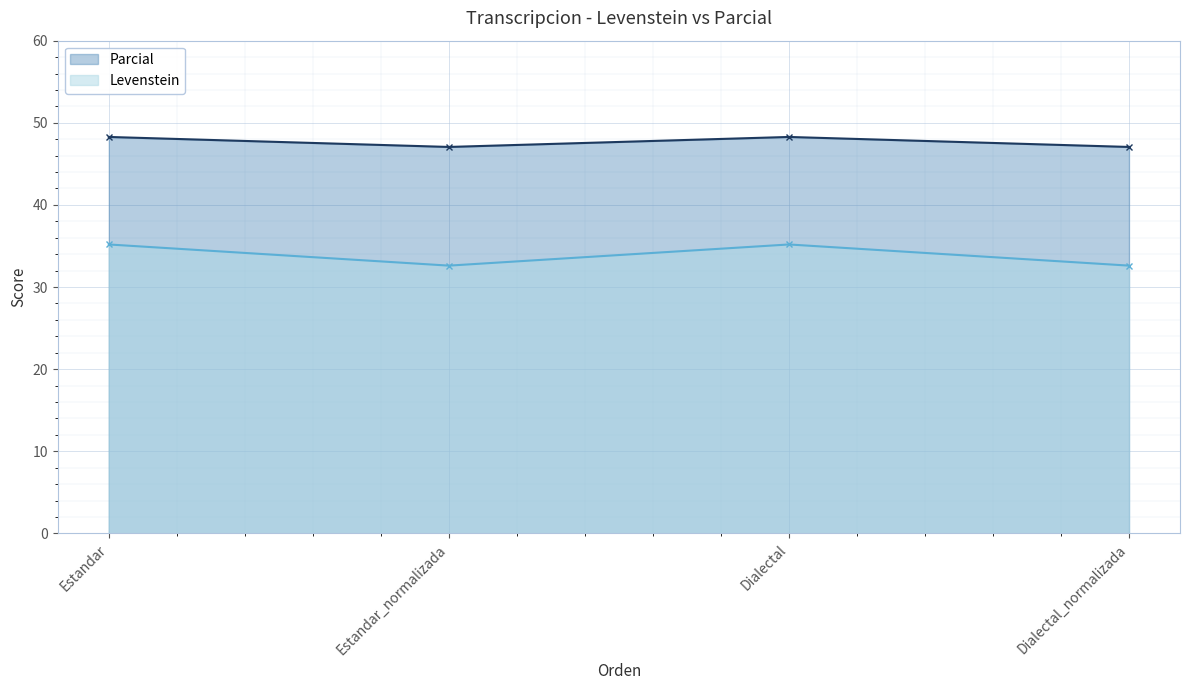

How many data points in Parcial are above 48?

2